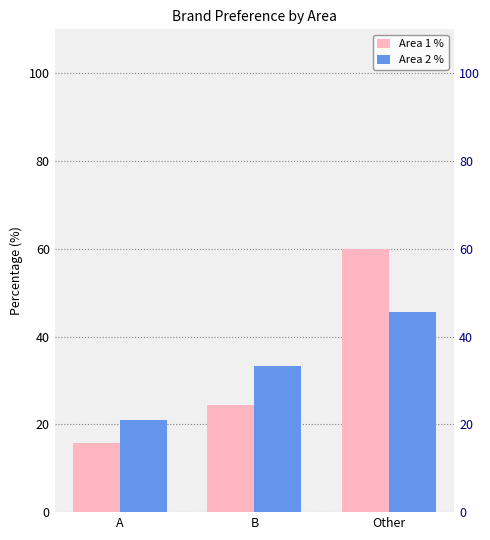

At which label does Area 2 % first exceed 33?

B